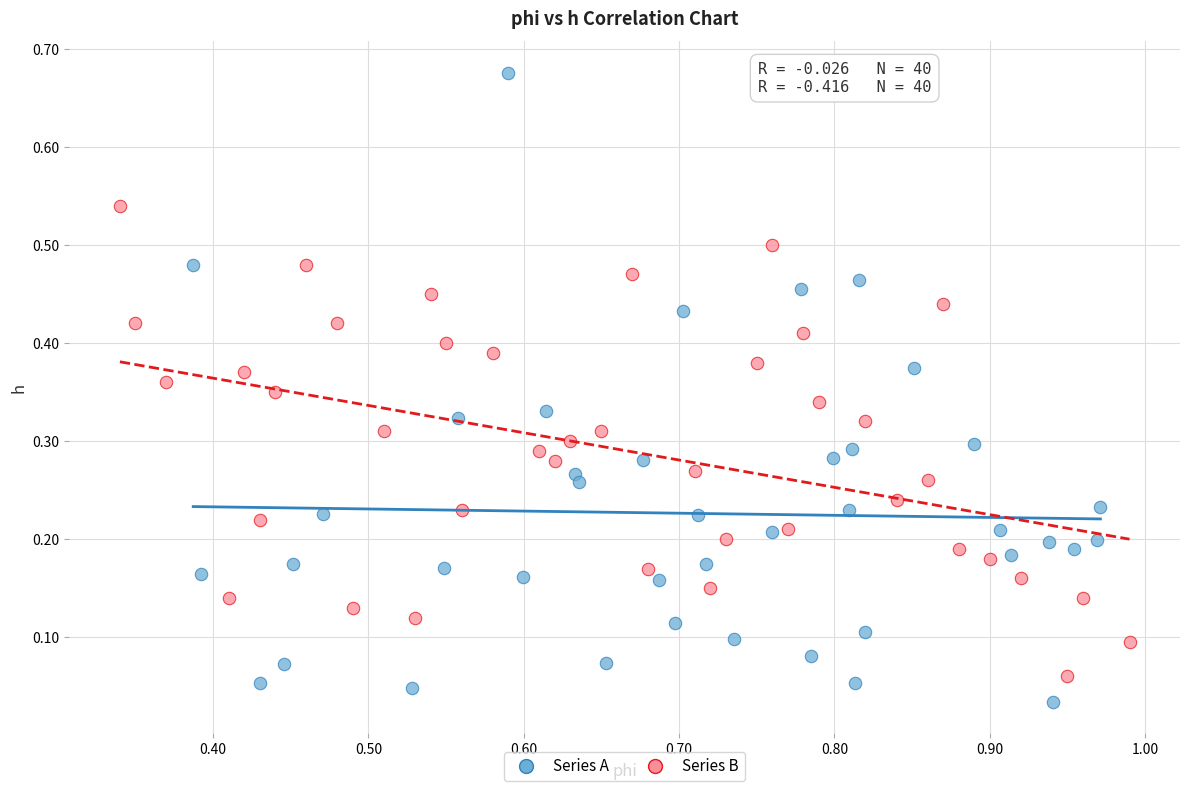

What are all the series names shown in the legend?

Series A, Series B